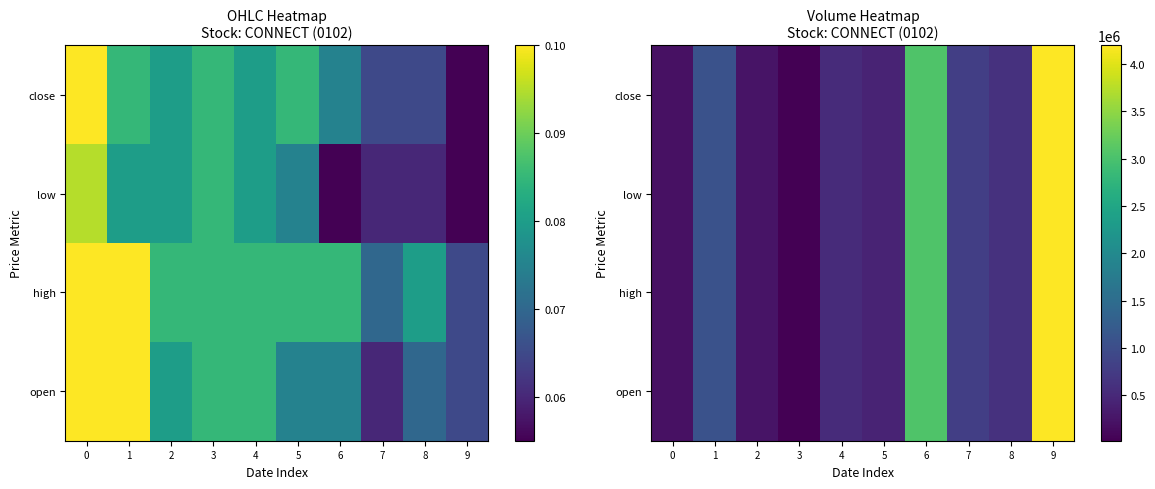

What is the difference between the low values at 6 and 7?

2251000